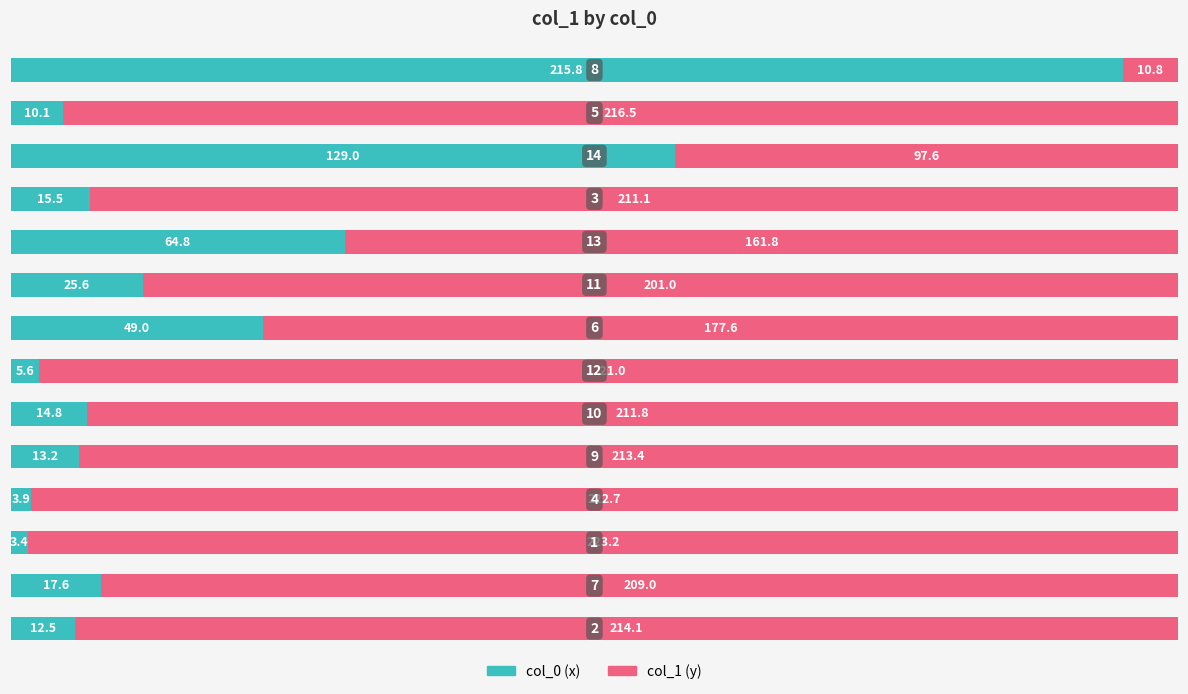

Reading left to right, list all the values displayed in this chart.

col_0: 0=12.5	1=17.6	2=3.4	3=3.9	4=13.2	5=14.8	6=5.6	7=49.0	8=25.6	9=64.8	10=15.5	11=129.0	12=10.1	13=215.8
col_1: 0=214.1	1=209.0	2=223.2	3=222.7	4=213.4	5=211.8	6=221.0	7=177.6	8=201.0	9=161.8	10=211.1	11=97.6	12=216.5	13=10.8